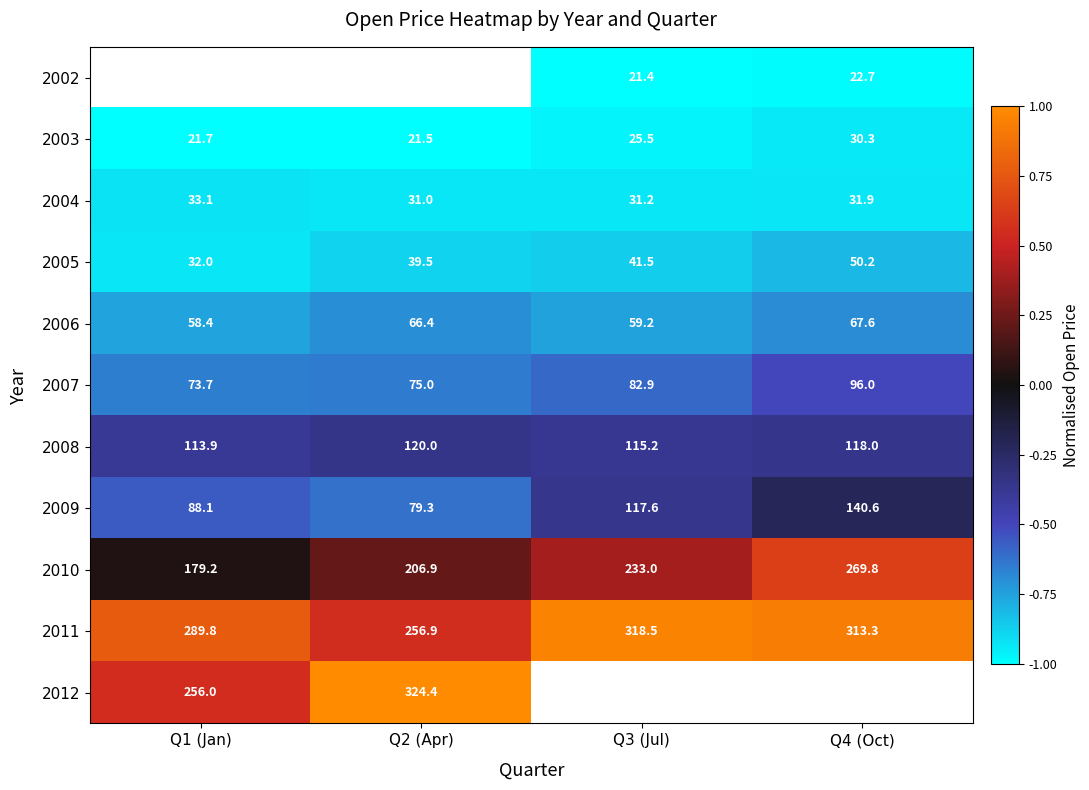

Rank the categories by 2010 value from highest to lowest.

Q4 (Oct), Q3 (Jul), Q2 (Apr), Q1 (Jan)